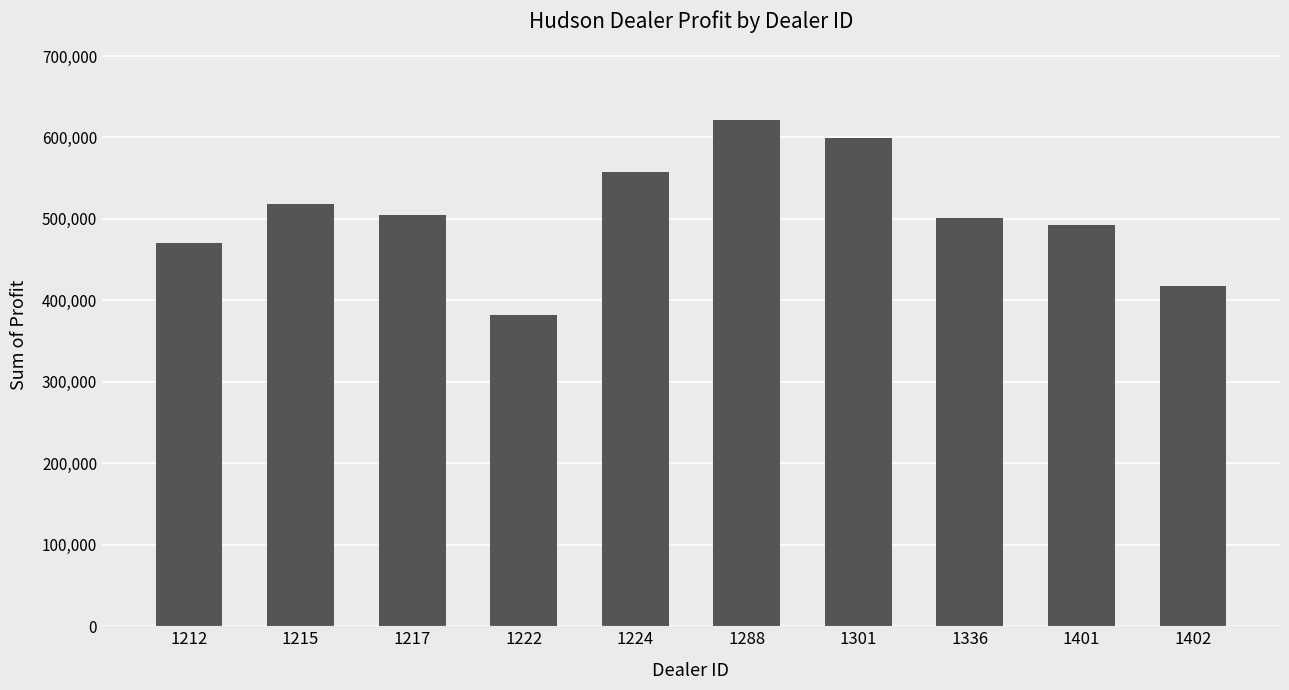

What is the ratio of the value at 1224 to the value at 1217?

1.1